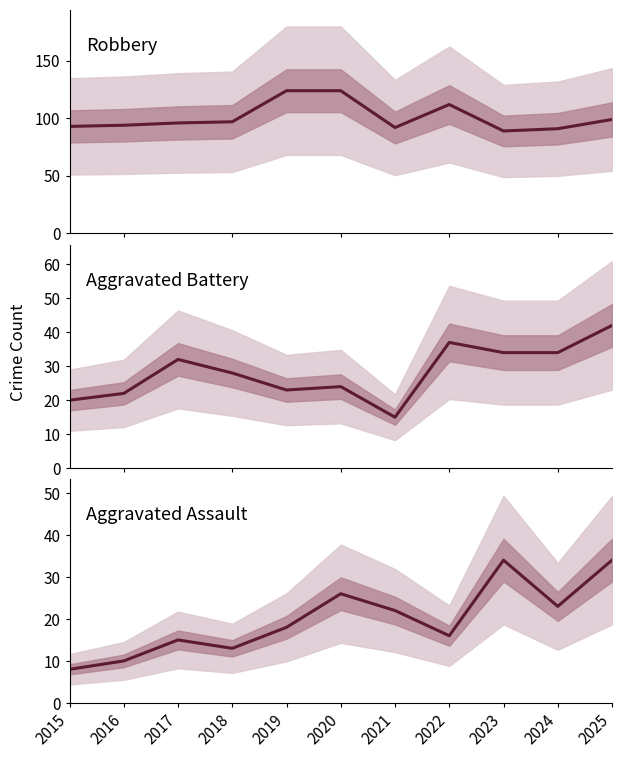

How many intersections are there between Aggravated Assault and Aggravated Battery?

2